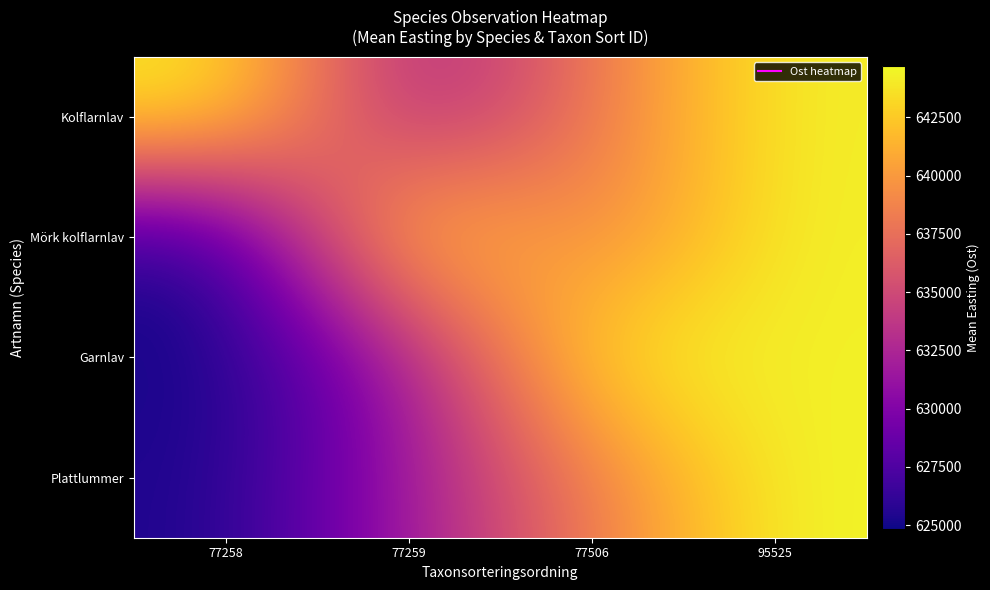

Between 77258 and 77506, which series saw the biggest shift?

Garnlav